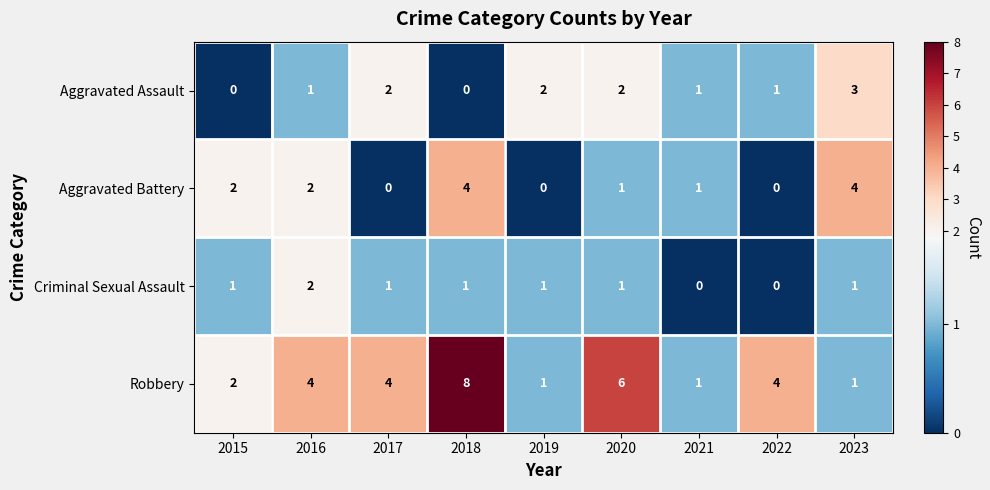

What is the greatest value displayed?

8